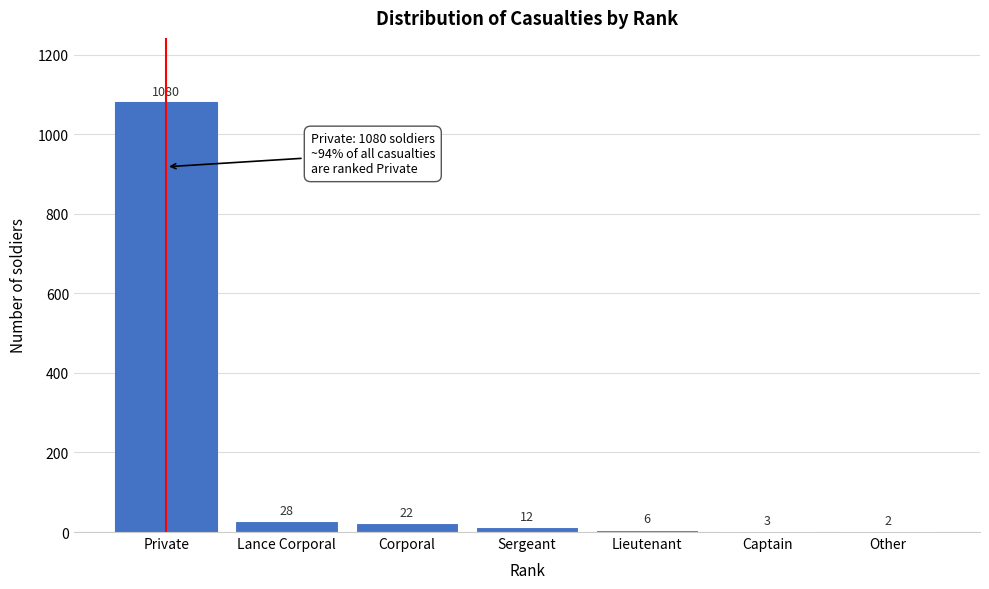

Reading left to right, transcribe all the data shown in this chart.

Private=1080	Lance Corporal=28	Corporal=22	Sergeant=12	Lieutenant=6	Captain=3	Other=2